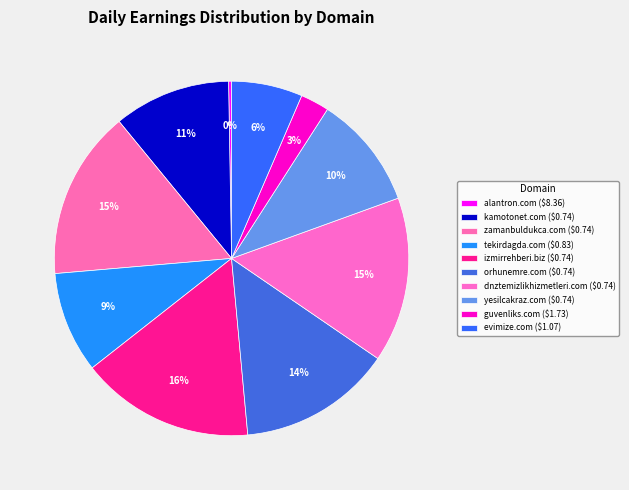

How many slices are in this pie chart?

10